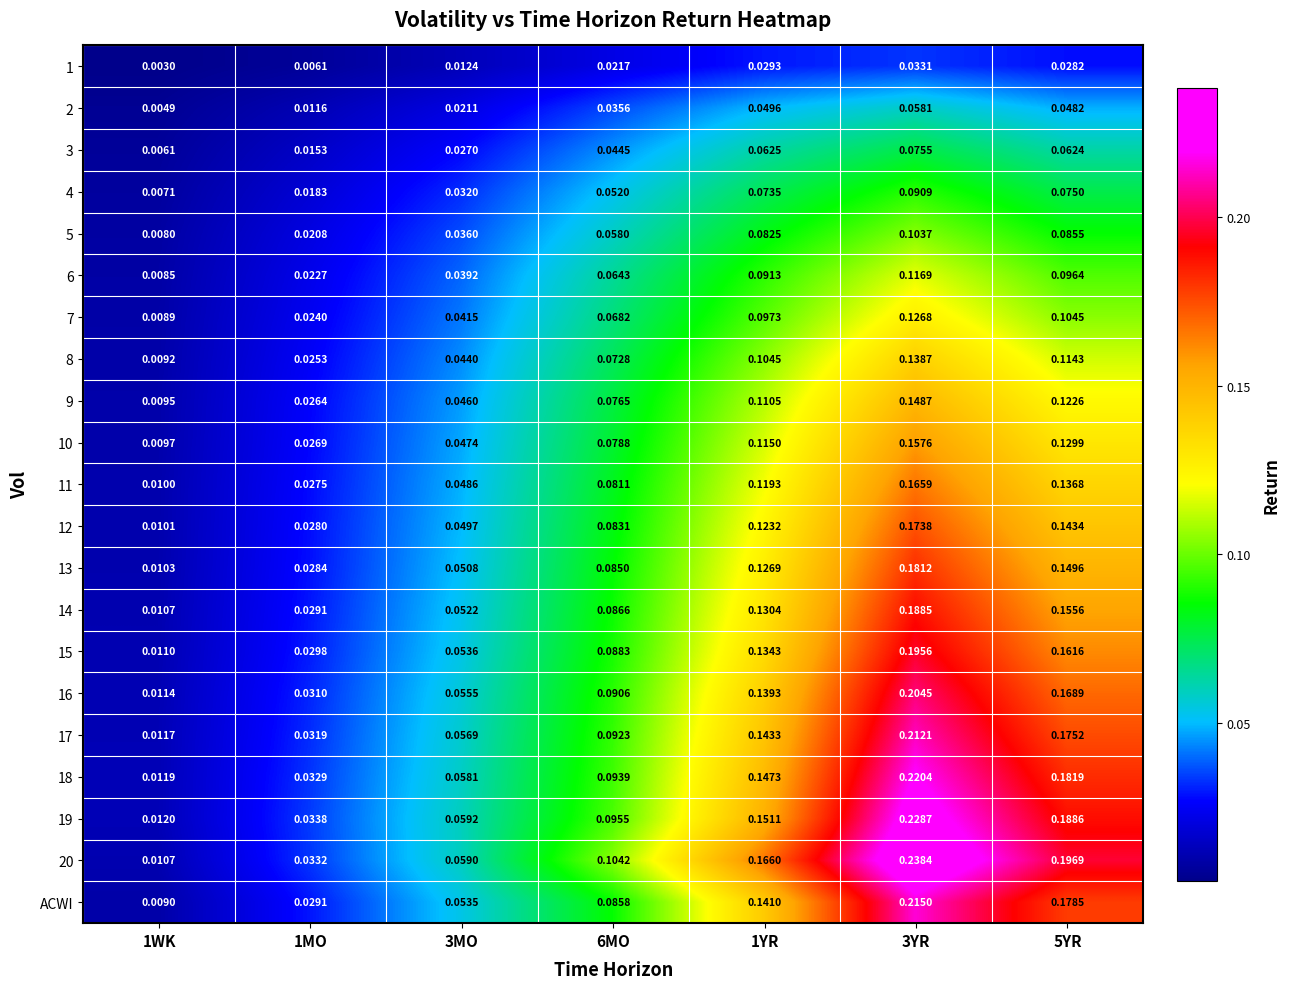

Is the value of 3 at 1MO greater than the value of 5 at 5YR?

No